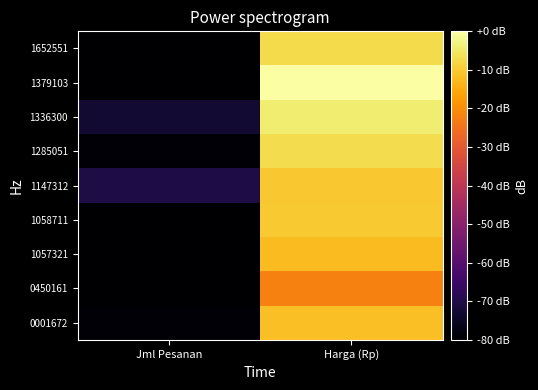

What is the difference between the highest and lowest values at Harga (Rp)?

22.2